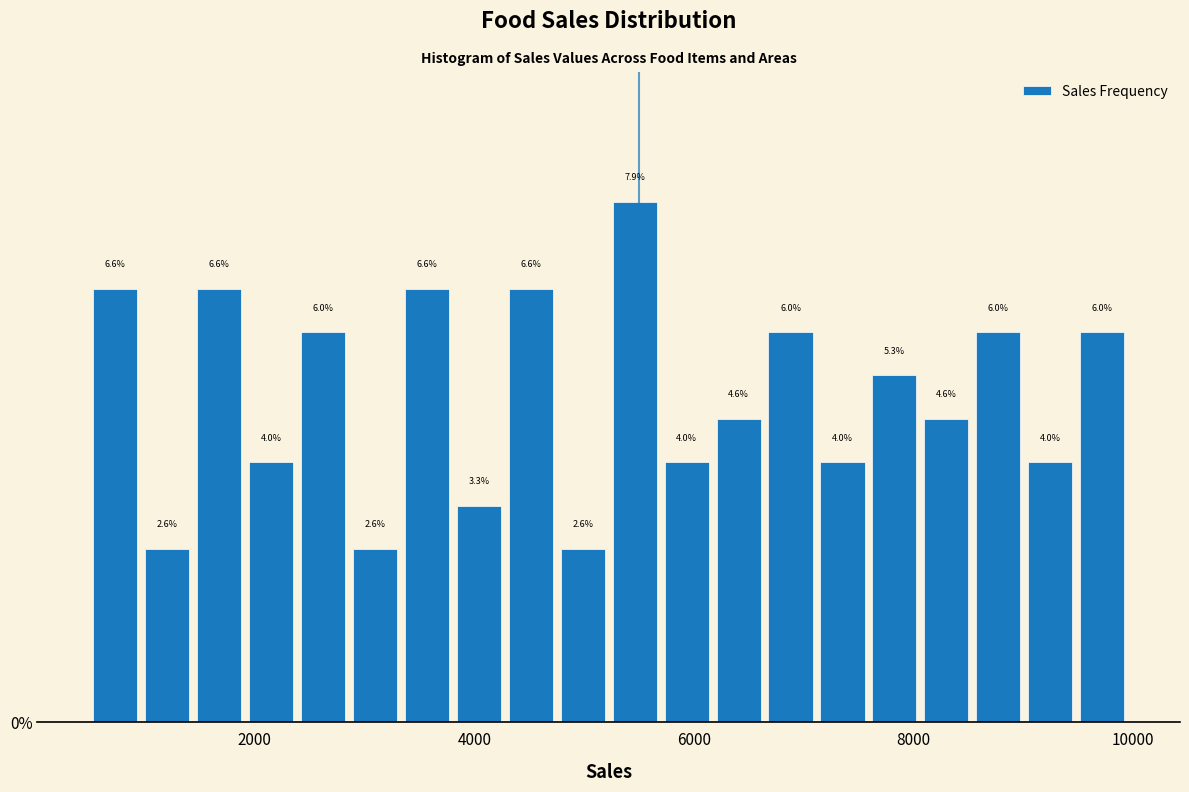

Around what value on the x-axis is the tallest bar? Give the approximate position of its centre, as read against the axis.

5400